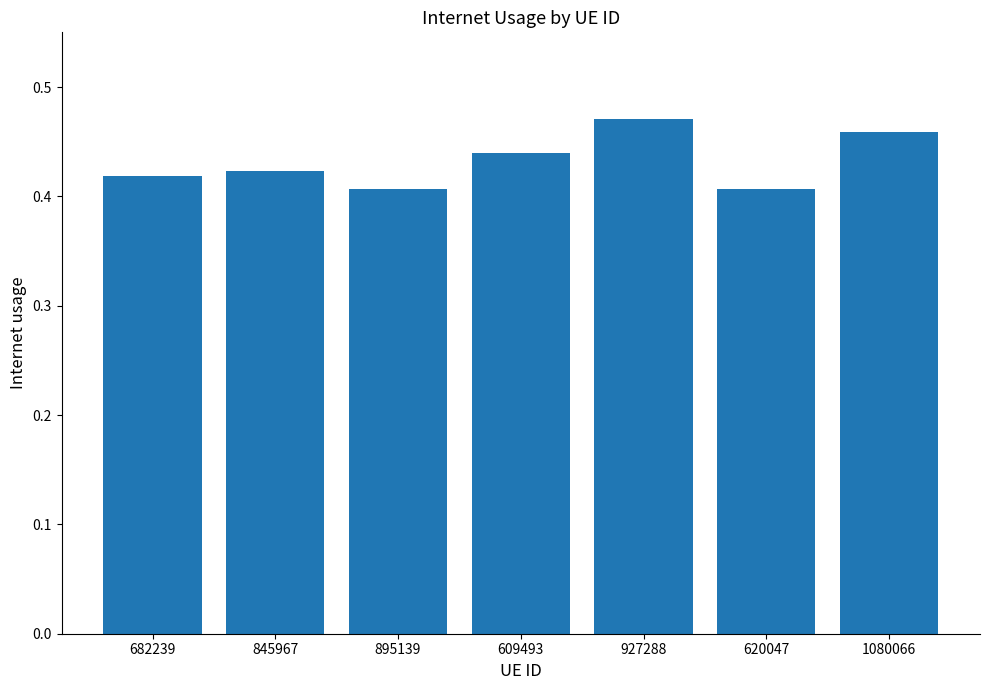

Which category has the highest value across all series?

927288